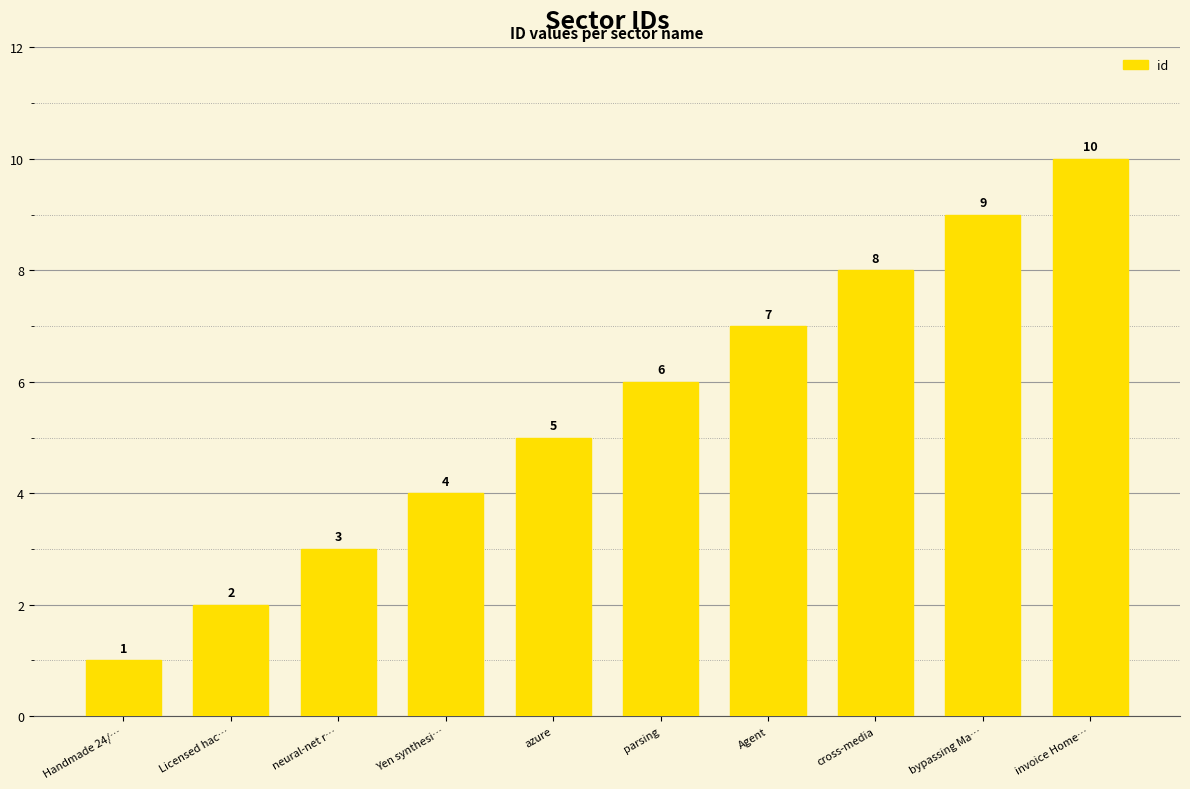

List the labels in order of value, largest first.

invoice Home…, bypassing Ma…, cross-media, Agent, parsing, azure, Yen synthesi…, neural-net r…, Licensed hac…, Handmade 24/…